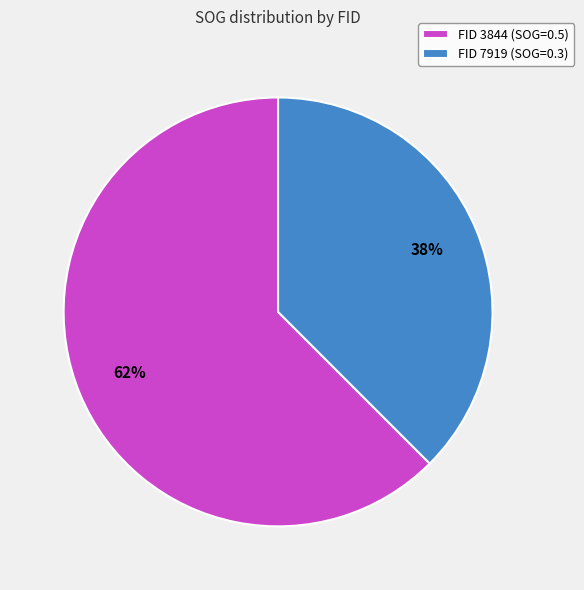

What is the smallest slice in the pie chart?

FID 7919 (SOG=0.3)